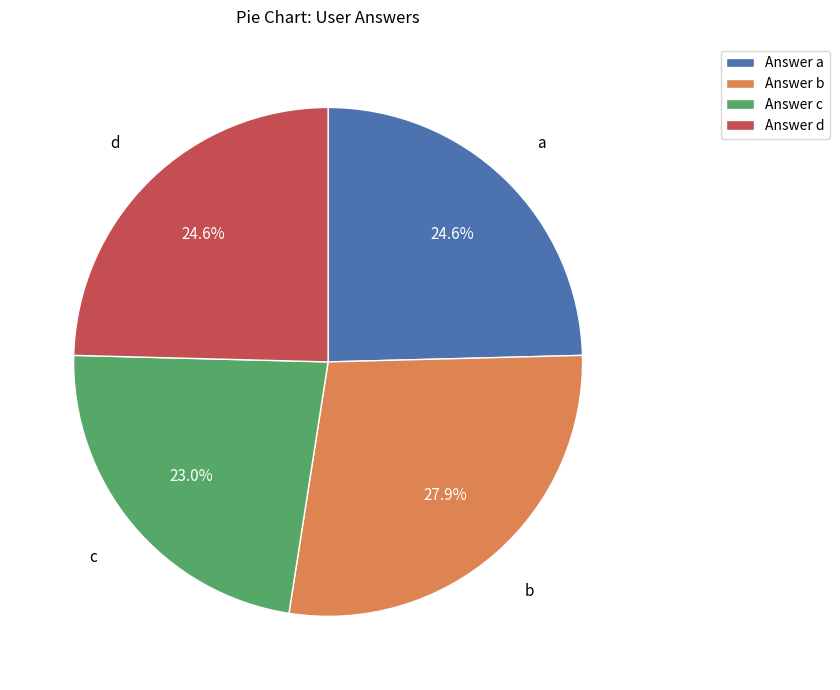

To the nearest percent, what percentage of the pie is c?

23%